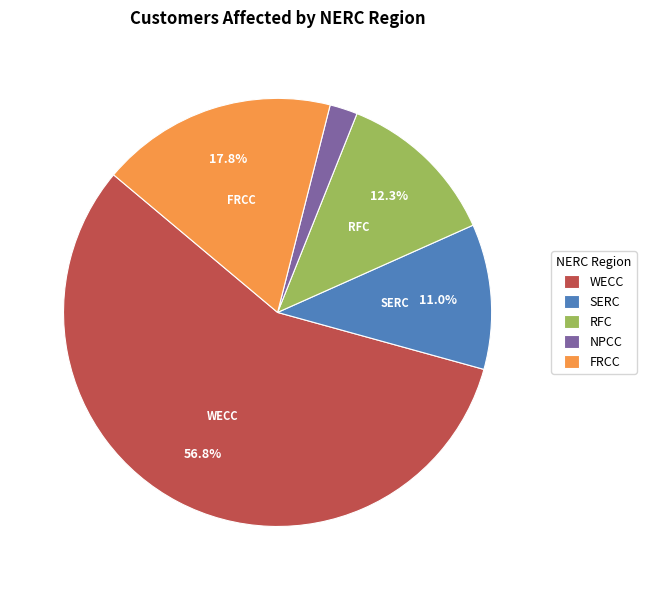

To the nearest percent, what is the difference between the largest and smallest slice percentages?

55%